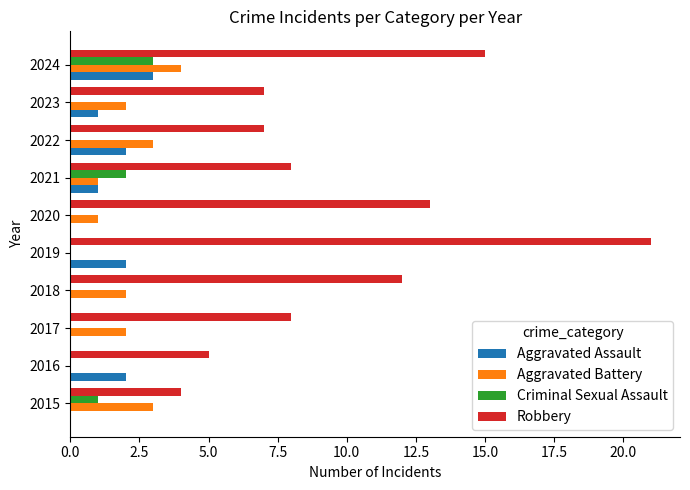

What is the highest value of the Aggravated Assault series?

3